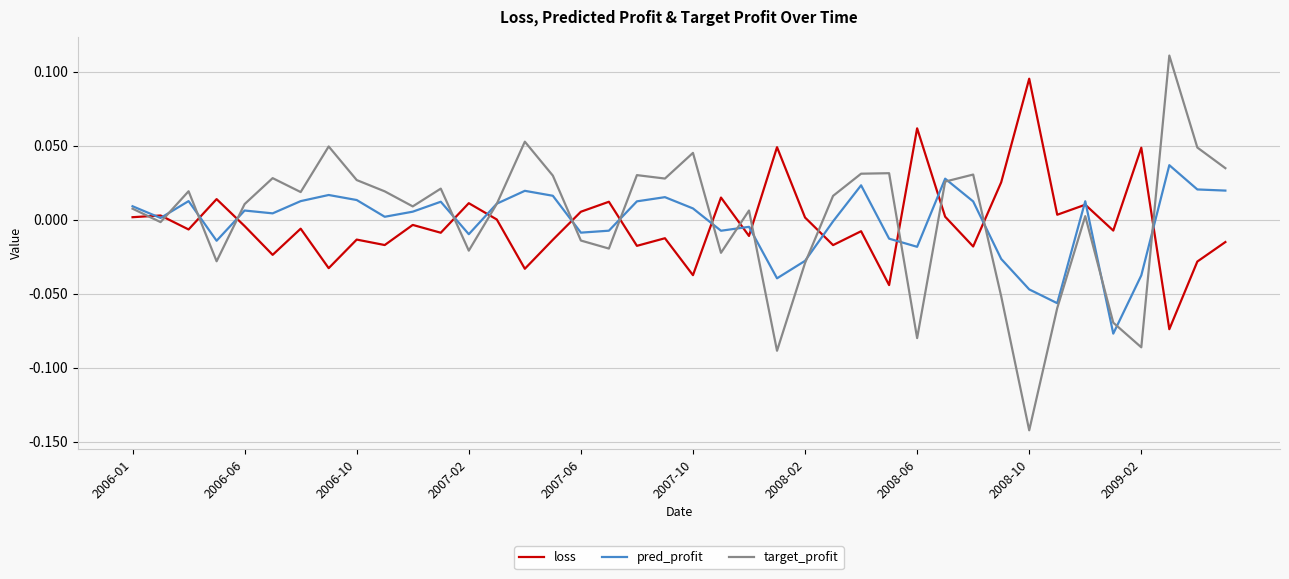

True or false: target_profit and loss intersect in this chart.

True